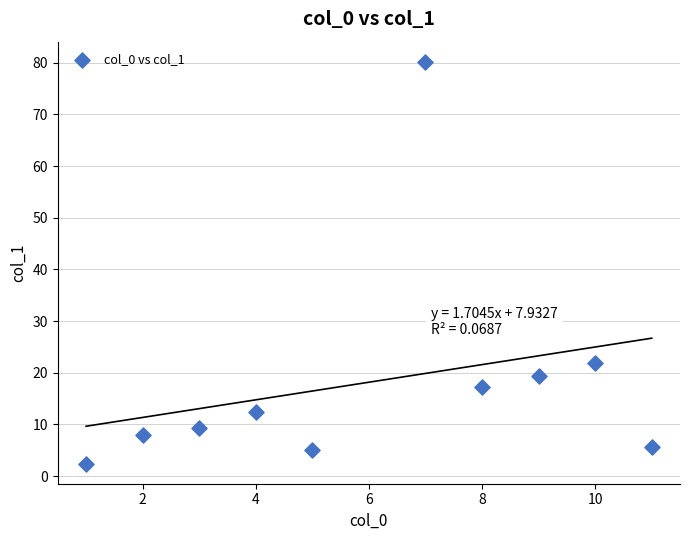

What Y value in the scatter plot is closest to 41?

21.9